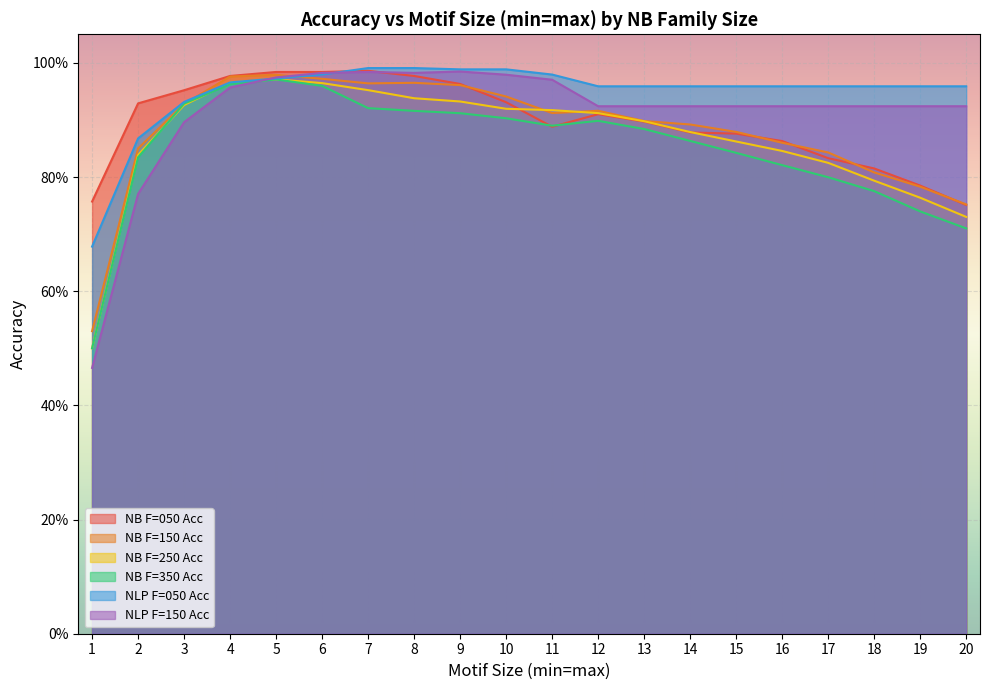

What are all the series names shown in the legend?

NB F=050 Acc, NB F=150 Acc, NB F=250 Acc, NB F=350 Acc, NLP F=050 Acc, NLP F=150 Acc